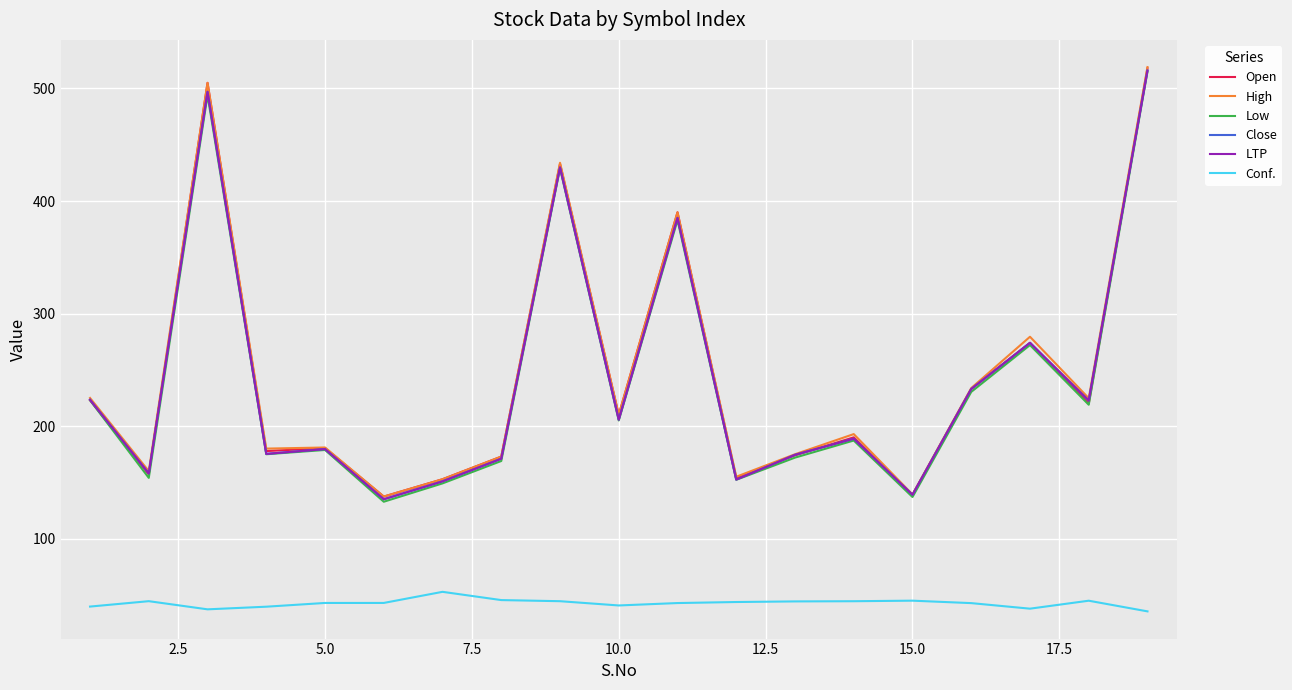

Which series has the largest total across all categories?

High